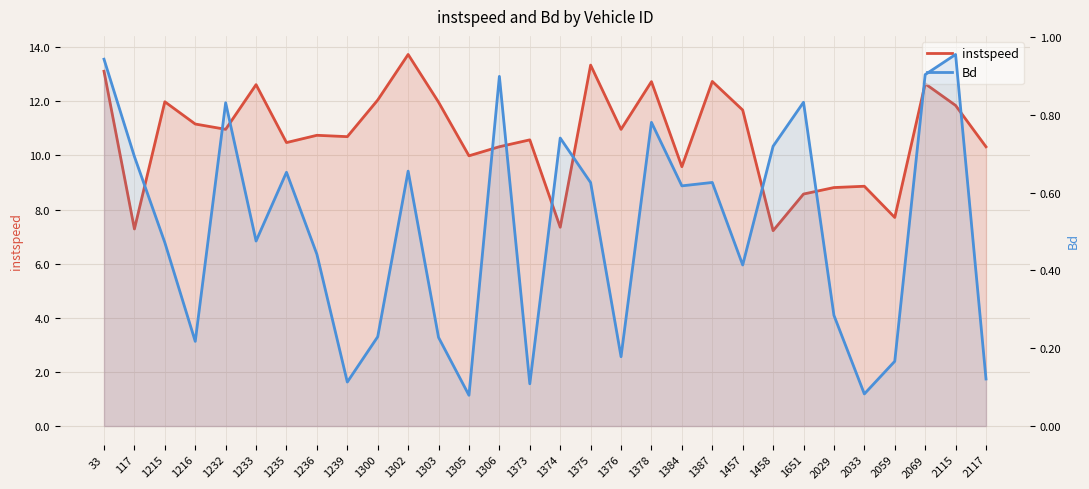

Rank the categories by instspeed value from lowest to highest.

1458, 117, 1374, 2059, 1651, 2029, 2033, 1384, 1305, 2117, 1306, 1235, 1373, 1239, 1236, 1376, 1232, 1216, 1457, 2115, 1303, 1215, 1300, 1233, 2069, 1378, 1387, 33, 1375, 1302